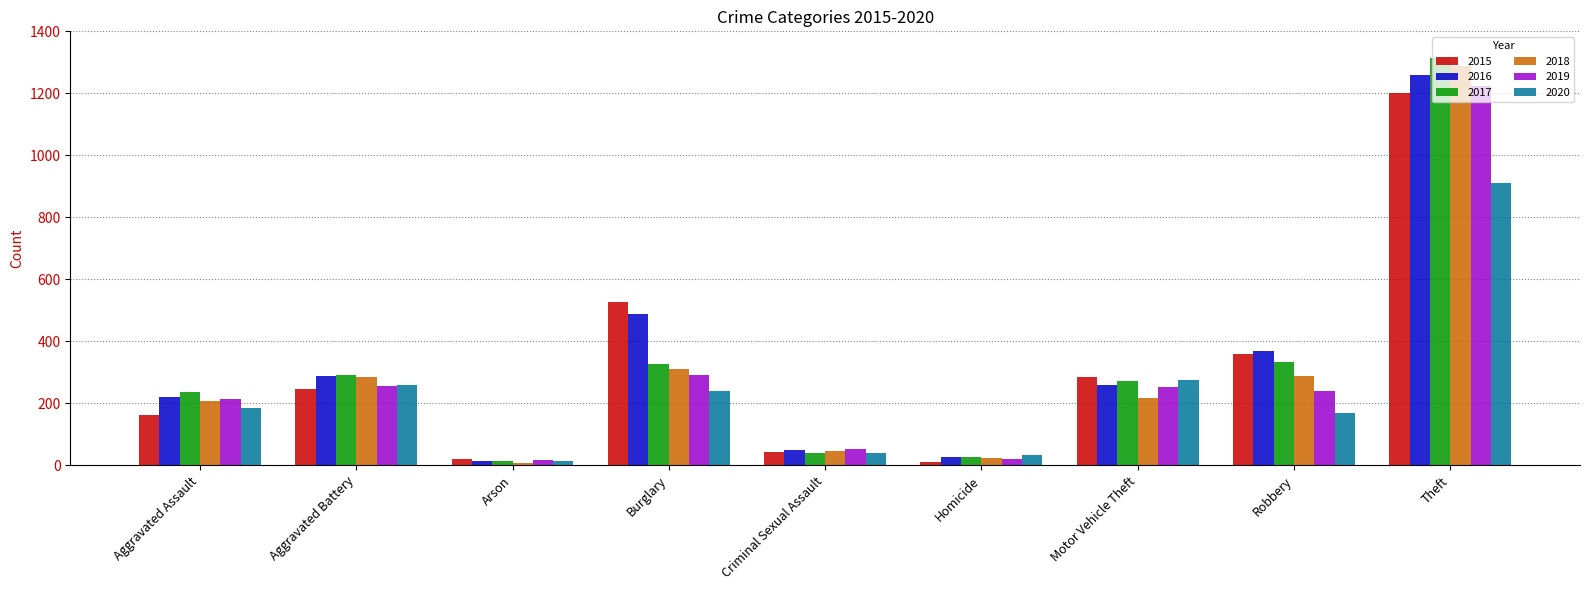

At which label is 2016 closest to 636?

Burglary